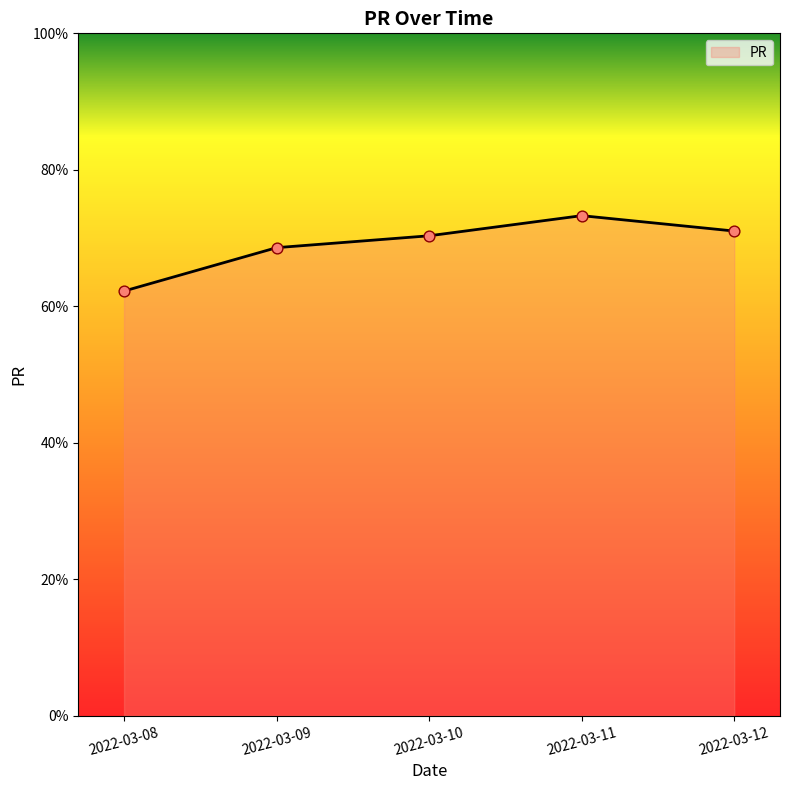

What is the change in value from 2022-03-08 to 2022-03-10?

+8.1